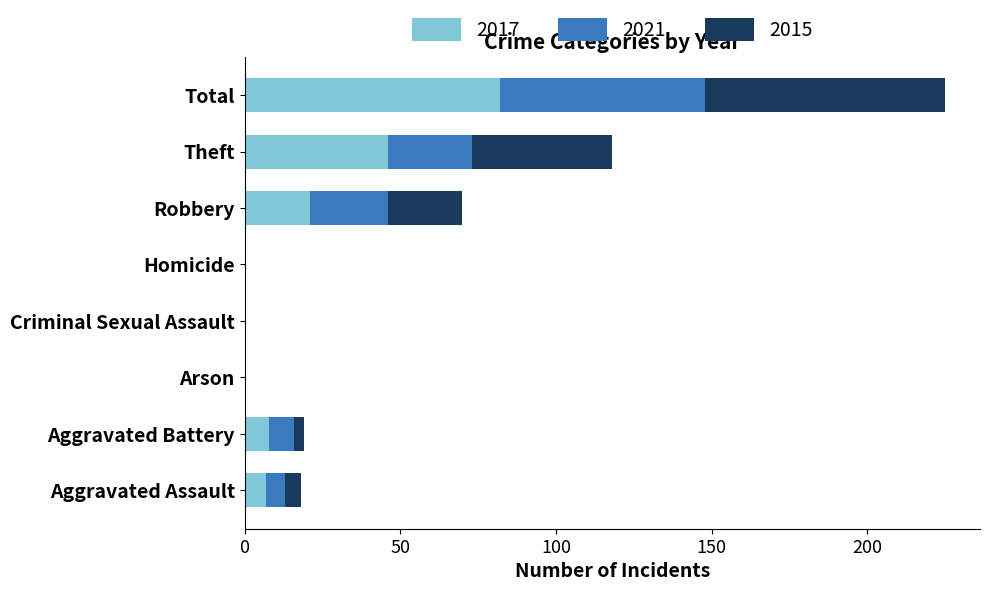

At which category is the sum across all series the highest?

Total